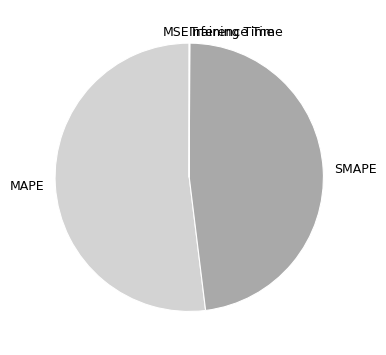

Is it true that SMAPE is 61% of the pie?

False